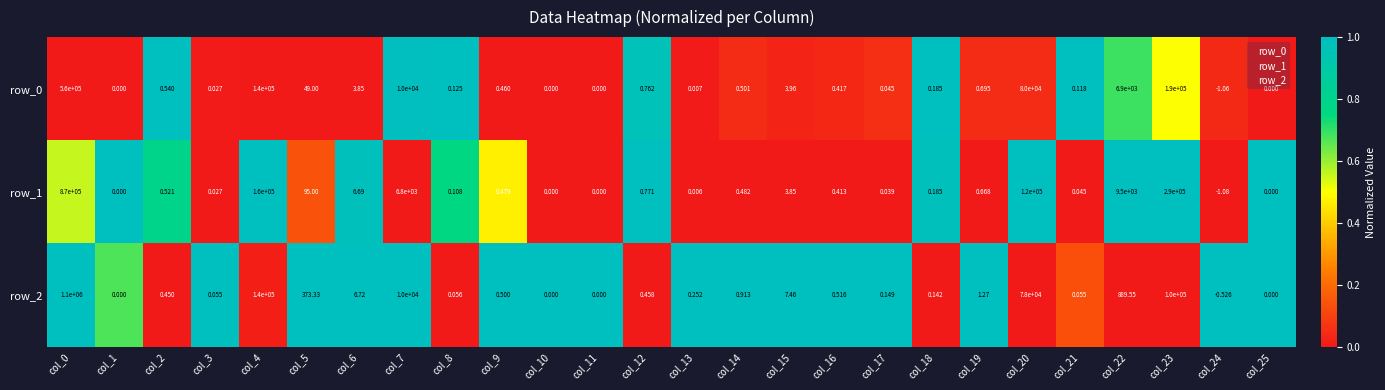

What is the total value across all series at col_18?

0.5